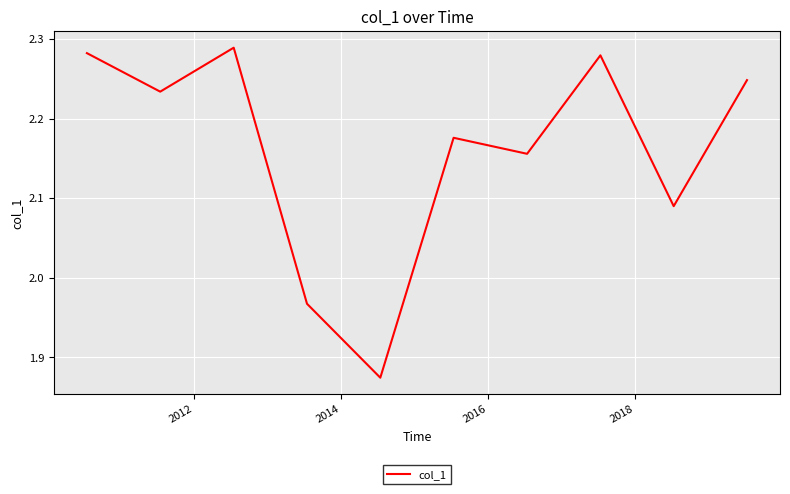

What is the difference between the maximum and minimum values?

0.4